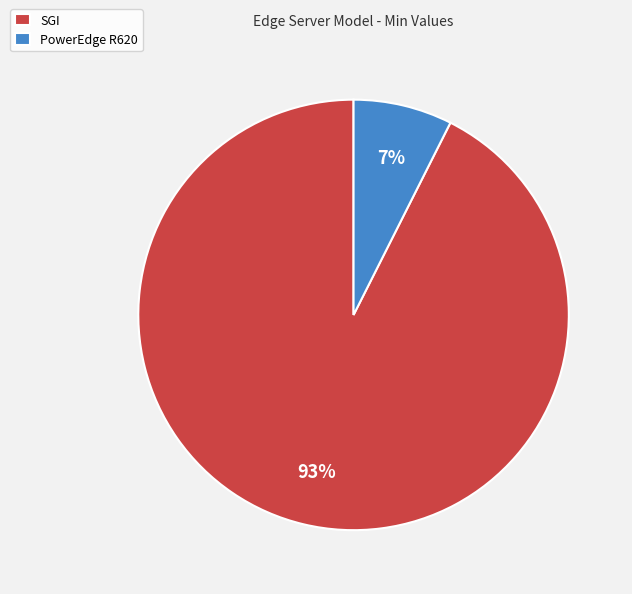

Is PowerEdge R620 the majority of the pie?

No